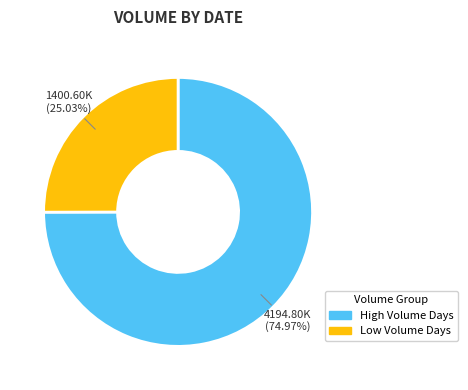

Does any single category account for the majority?

Yes